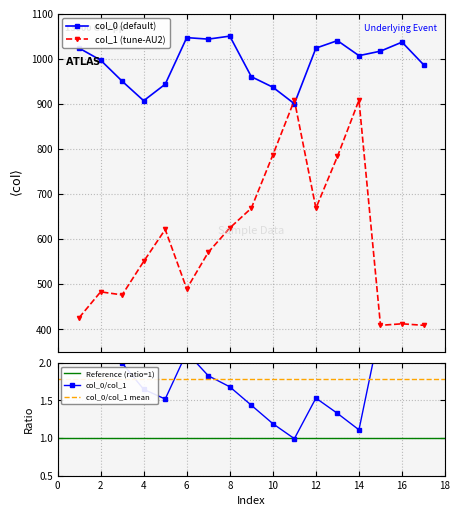

List the series in order of their overall mean, lowest first.

col_1, col_0